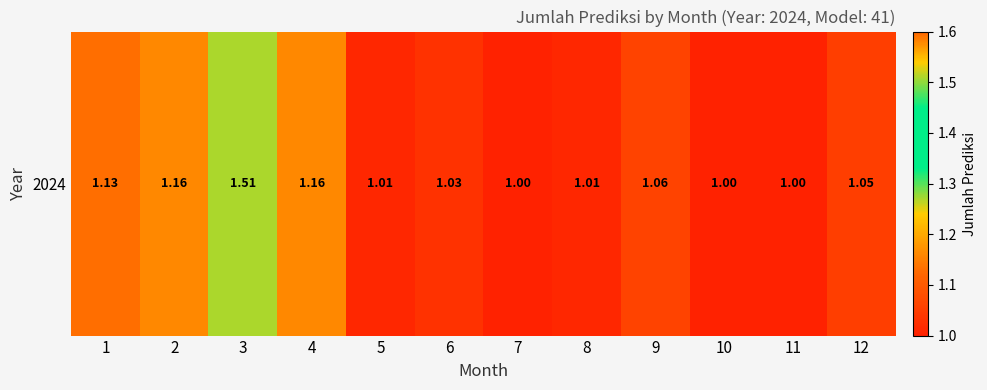

Which label corresponds to the largest value in the chart?

3